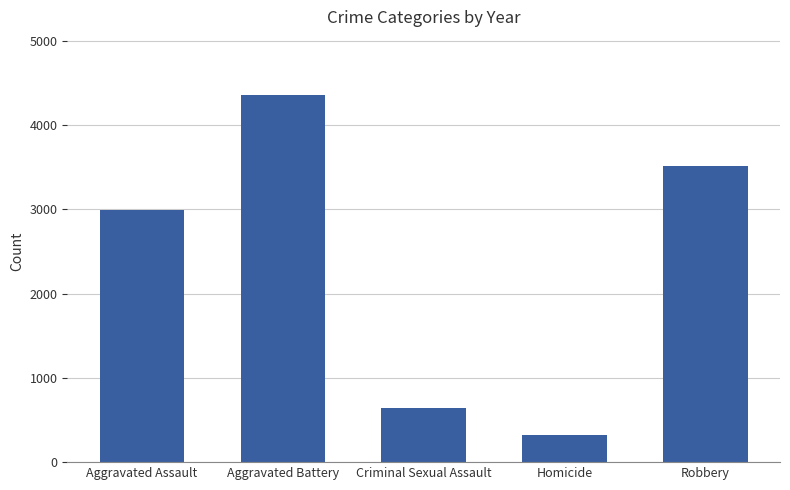

True or false: the data shows 325 at Criminal Sexual Assault.

False